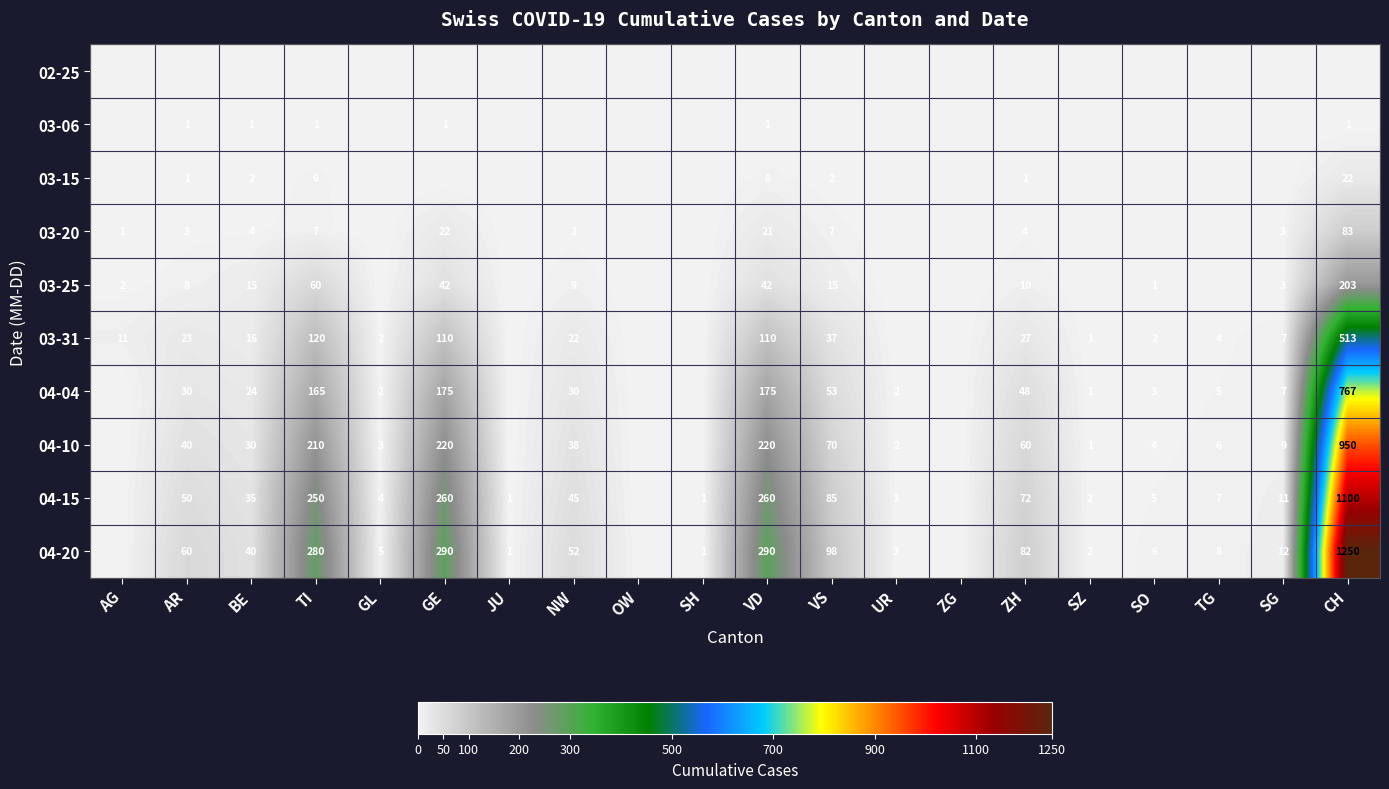

What is the sum of the 03-15 values at VD and BE?

8